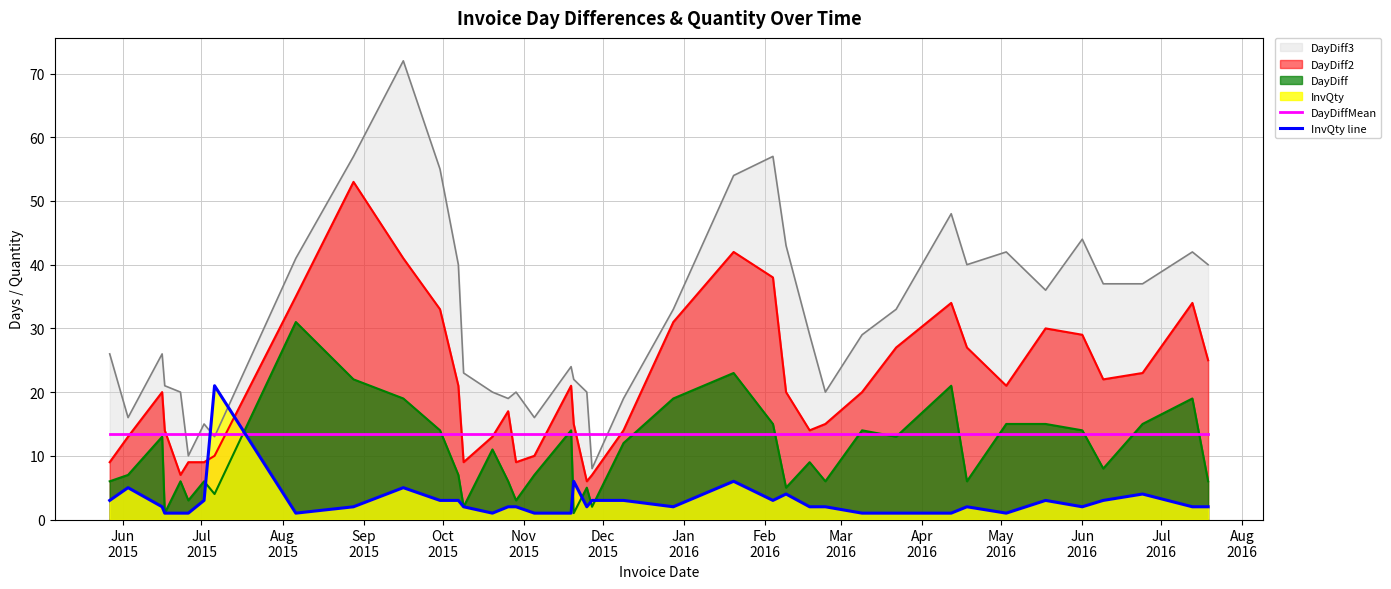

Does the chart have visible grid lines?

Yes